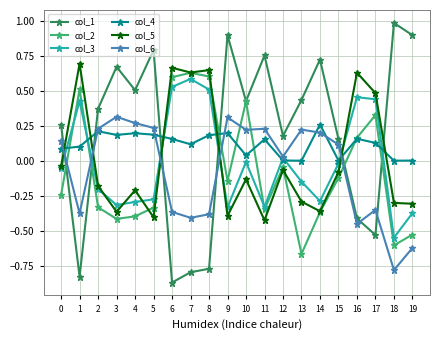

At which category does the chart reach its peak across all series?

18